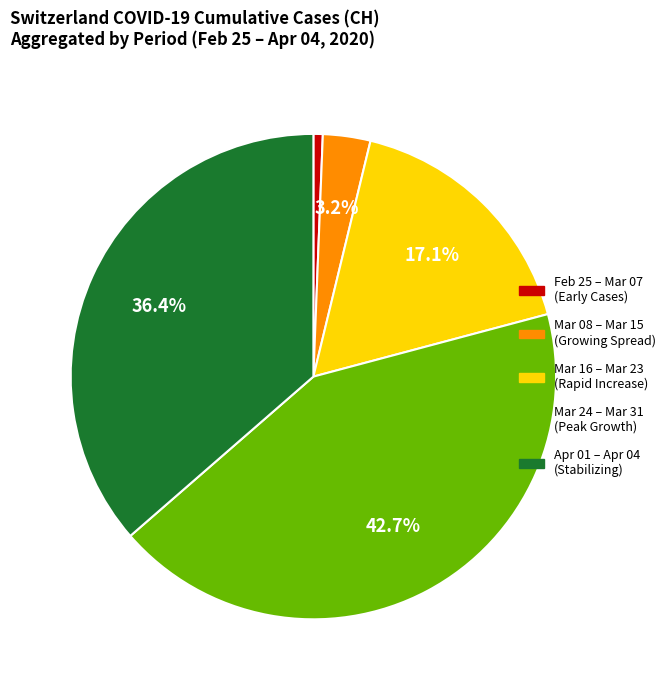

Does any single category account for the majority?

No